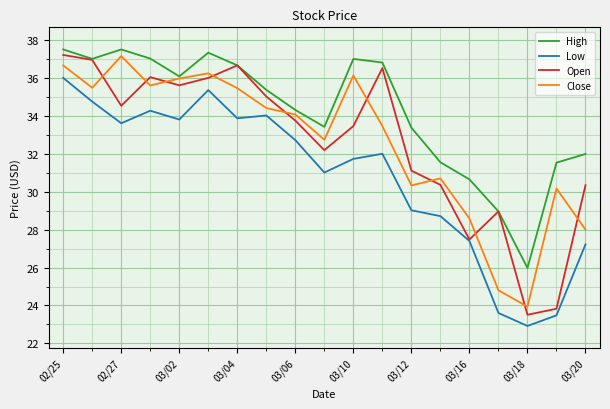

Which series has the largest total across all categories?

High